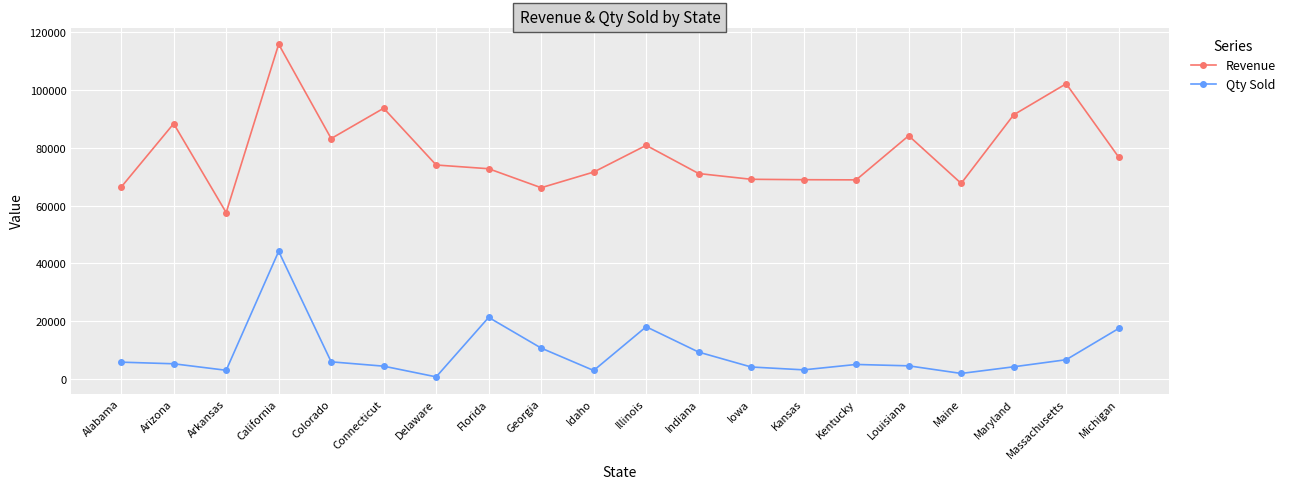

How many data points in Revenue are less than 74049?

10